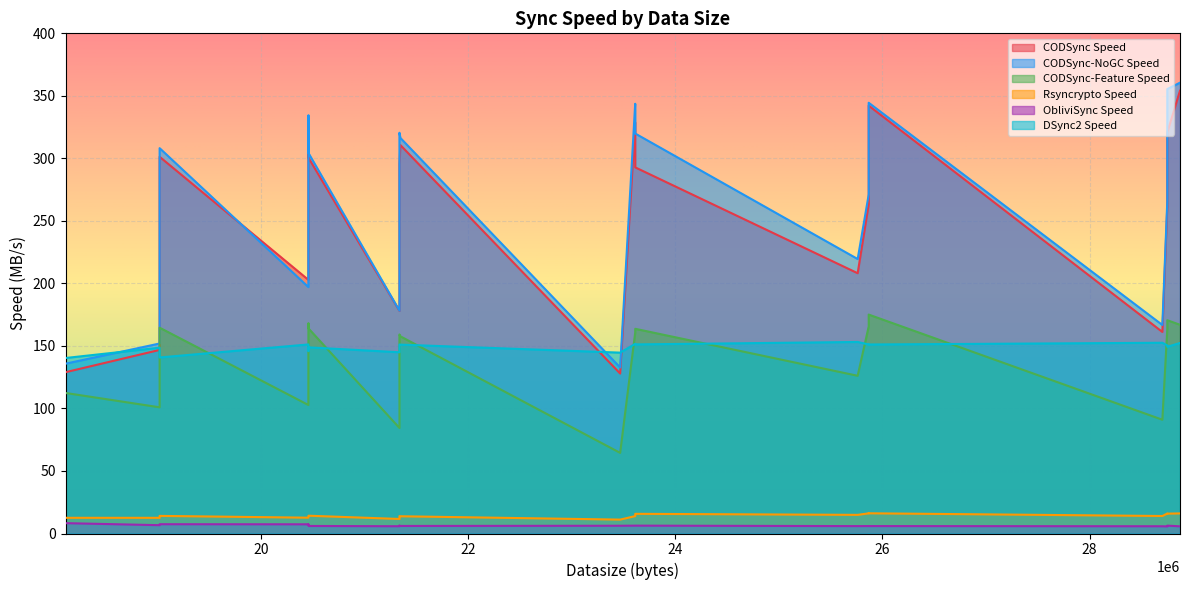

Reading left to right, what are all the values shown in this chart?

CODSync Speed: 129.0	146.8	301.3	202.9	325.2	328.3	300.3	178.0	295.4	310.6	127.9	328.9	292.8	208.2	263.6	342.2	161.2	261.4	320.7	354.1
CODSync-NoGC Speed: 135.8	152.0	308.2	197.1	330.1	334.5	304.1	178.2	320.5	316.4	132.8	343.7	319.9	219.5	271.3	344.5	166.8	265.6	355.4	360.5
CODSync-Feature Speed: 112.4	100.9	164.6	102.8	163.7	168.2	163.9	84.4	159.2	157.7	64.5	160.7	163.7	126.1	165.8	175.1	91.0	163.5	170.6	166.9
Rsyncrypto Speed: 12.6	12.5	14.1	12.7	14.1	14.1	14.2	11.6	13.9	13.8	11.1	13.9	15.7	14.9	16.1	16.2	14.0	16.0	15.9	16.1
ObliviSync Speed: 8.3	6.7	7.4	7.4	6.8	7.2	6.0	5.8	6.4	6.0	6.2	6.3	6.3	5.9	6.0	5.9	5.8	5.6	6.3	5.7
DSync2 Speed: 140.4	148.6	140.8	151.2	145.8	147.8	148.9	144.9	151.1	151.0	144.6	151.7	151.2	153.2	151.1	151.2	152.5	150.4	149.3	152.4